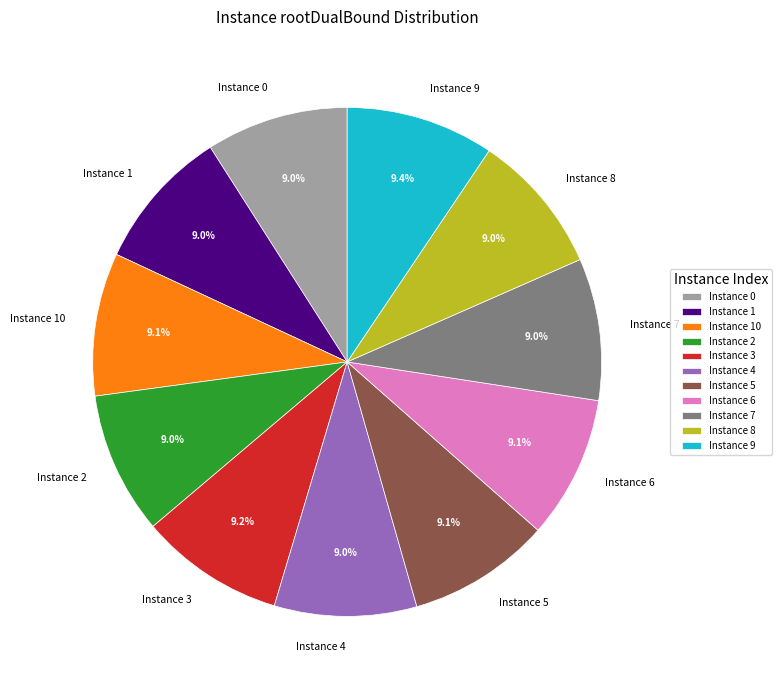

Is there a majority slice in this chart?

No